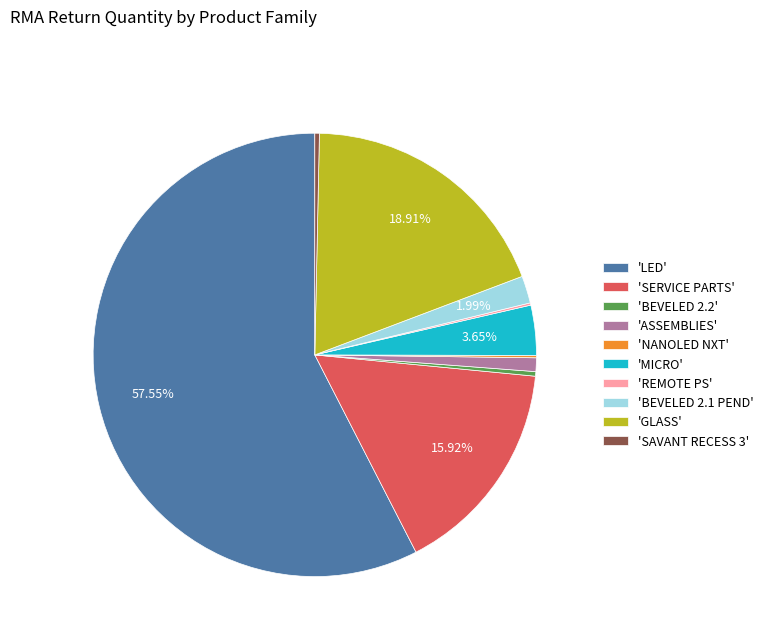

Approximately how many times larger is the value at 'GLASS' compared to 'BEVELED 2.2'?

57.0